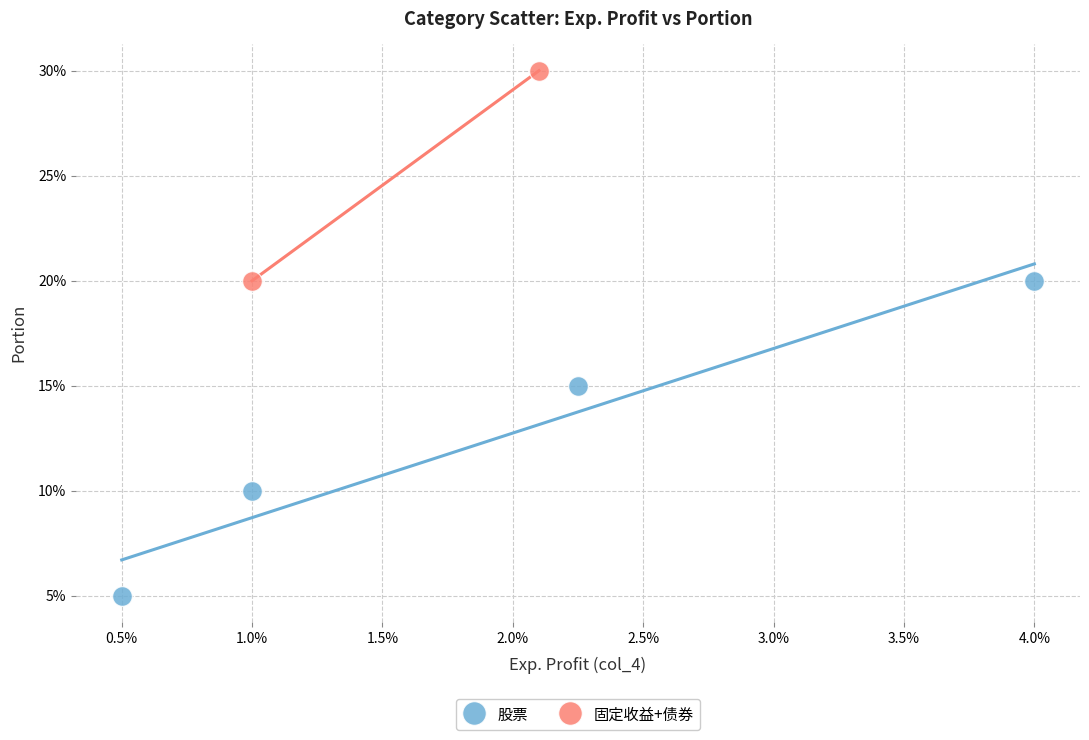

Which series has the widest spread of Y values?

股票